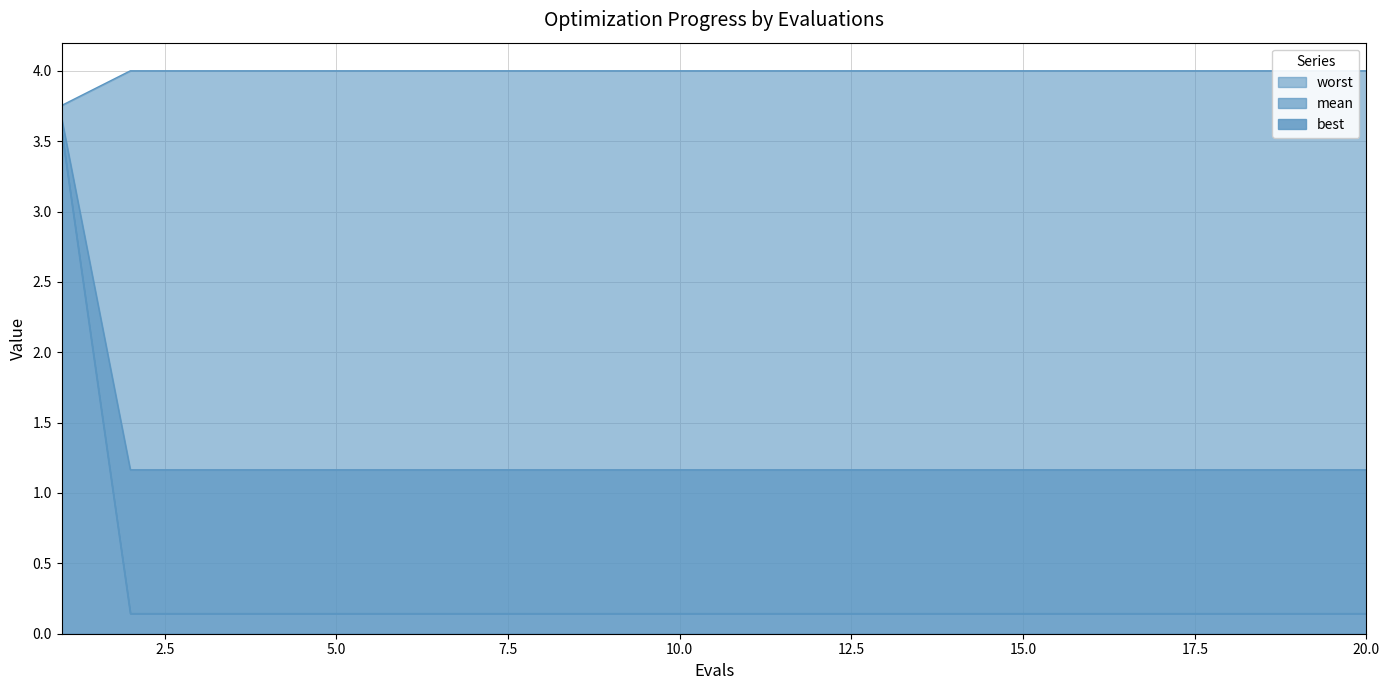

The value of mean at 6 is 0.4. True or false?

False